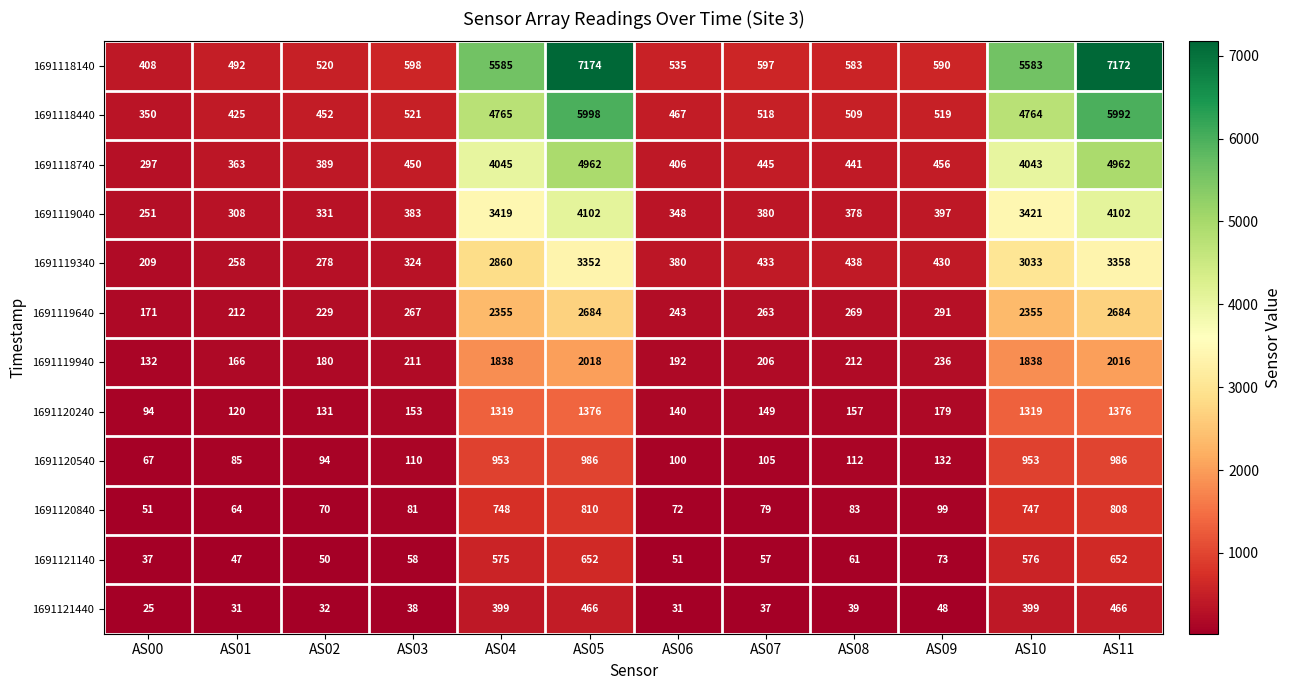

Which series has the largest range (max minus min)?

1691118140